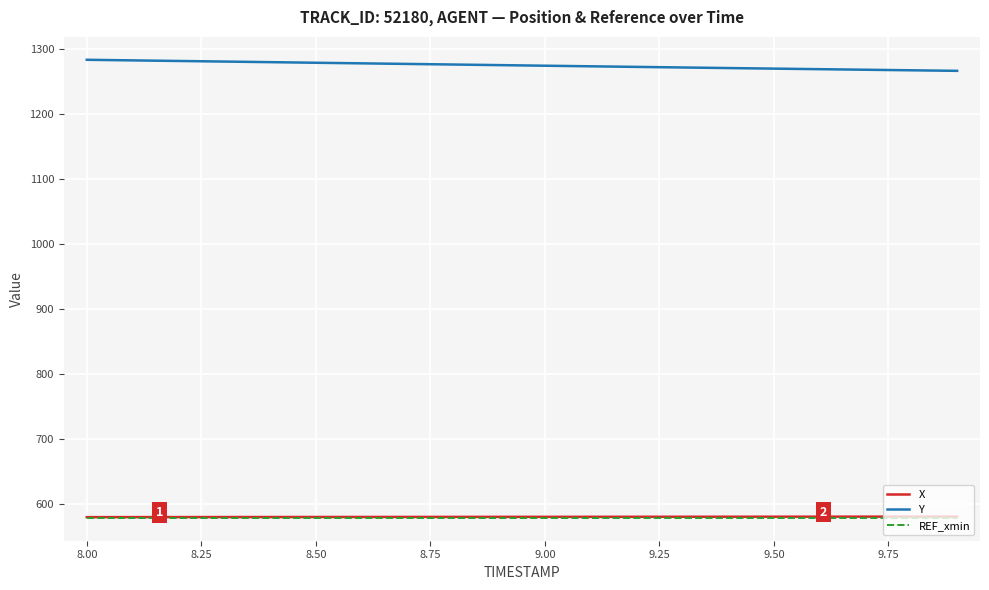

What are all the series names shown in the legend?

X, Y, REF_xmin